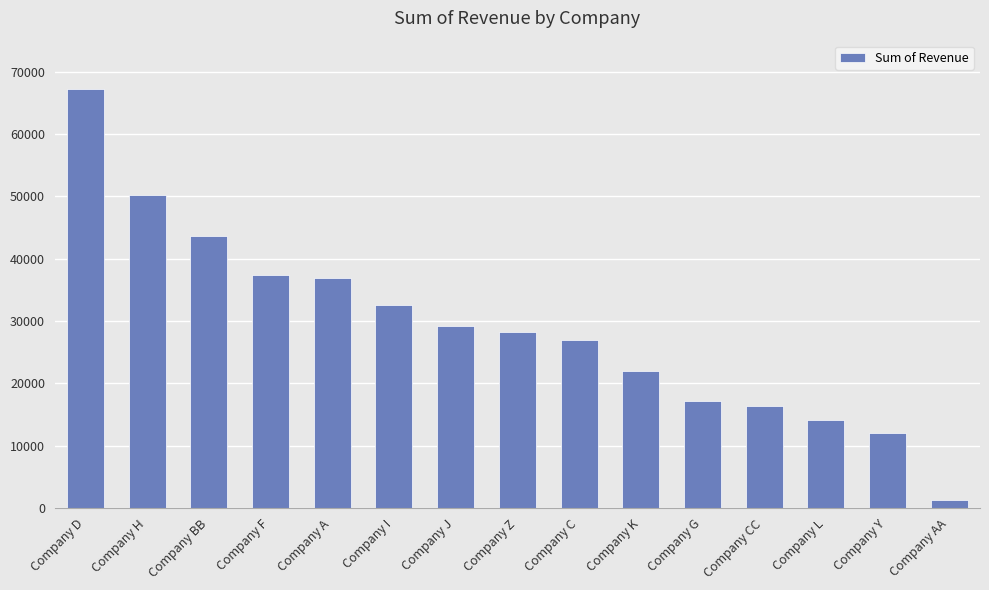

Approximately how many times larger is the value at Company C compared to Company BB?

0.6